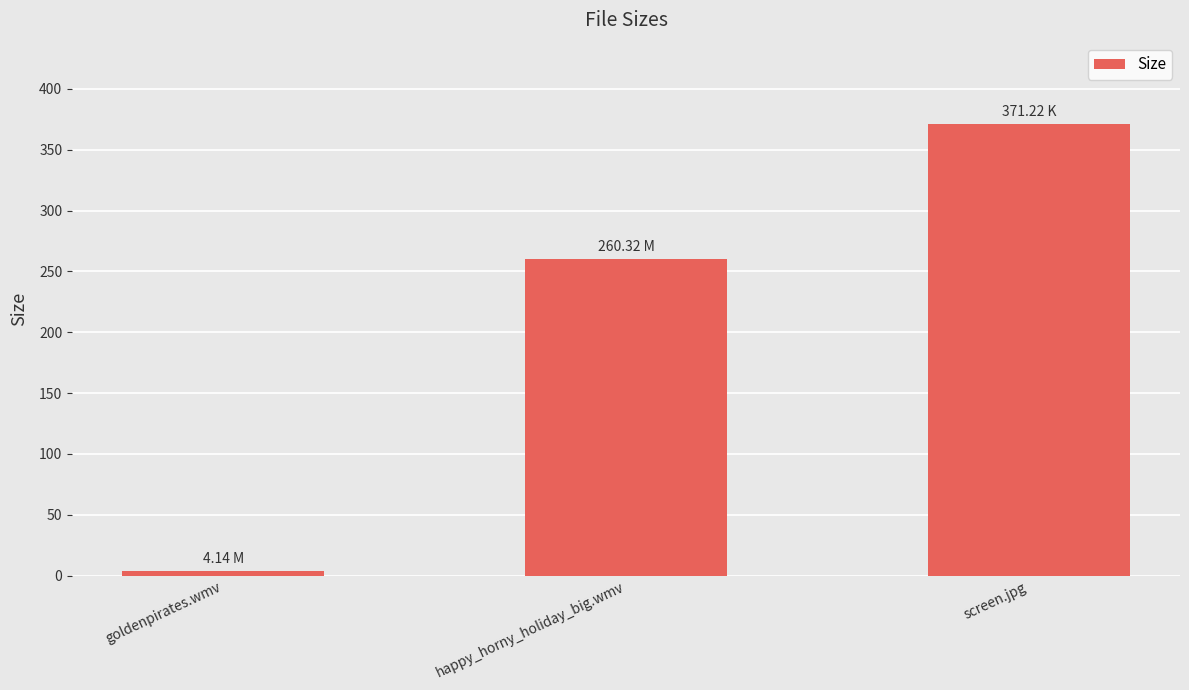

At which label is the value closest to 187?

happy_horny_holiday_big.wmv